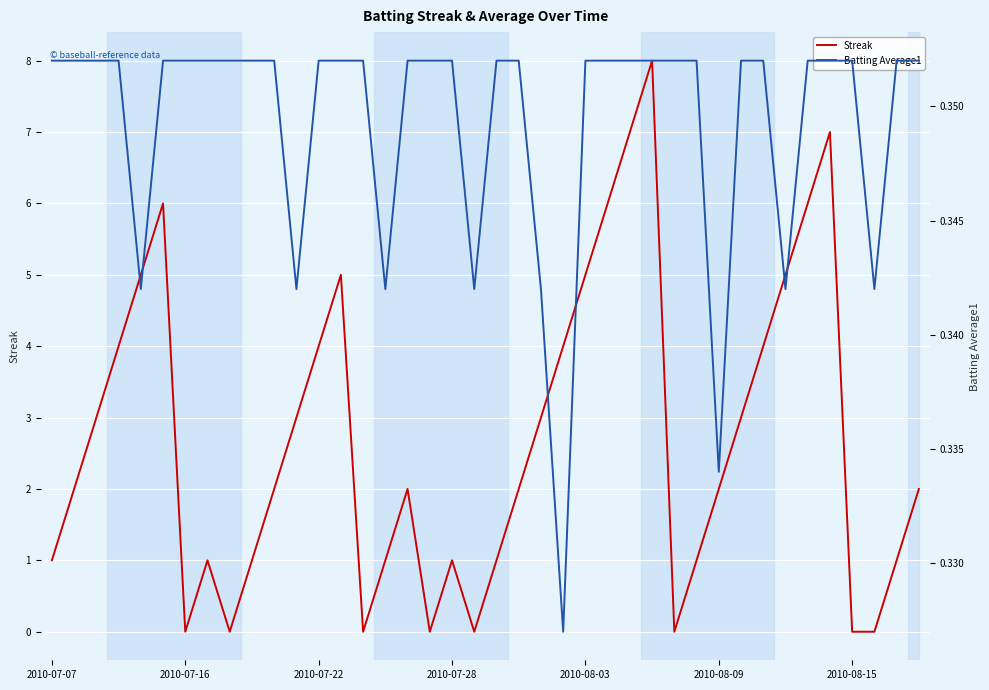

What are all the series names shown in the legend?

Streak, Batting Average1